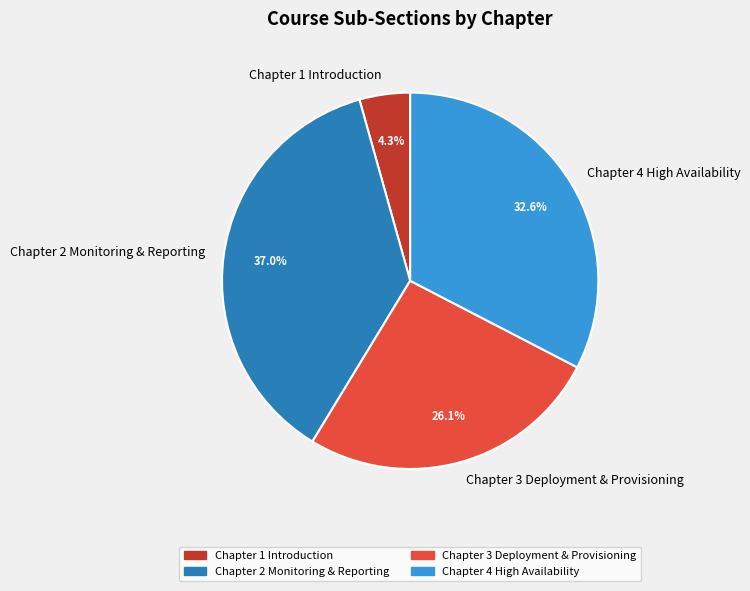

To the nearest percent, what is the average slice percentage?

25%